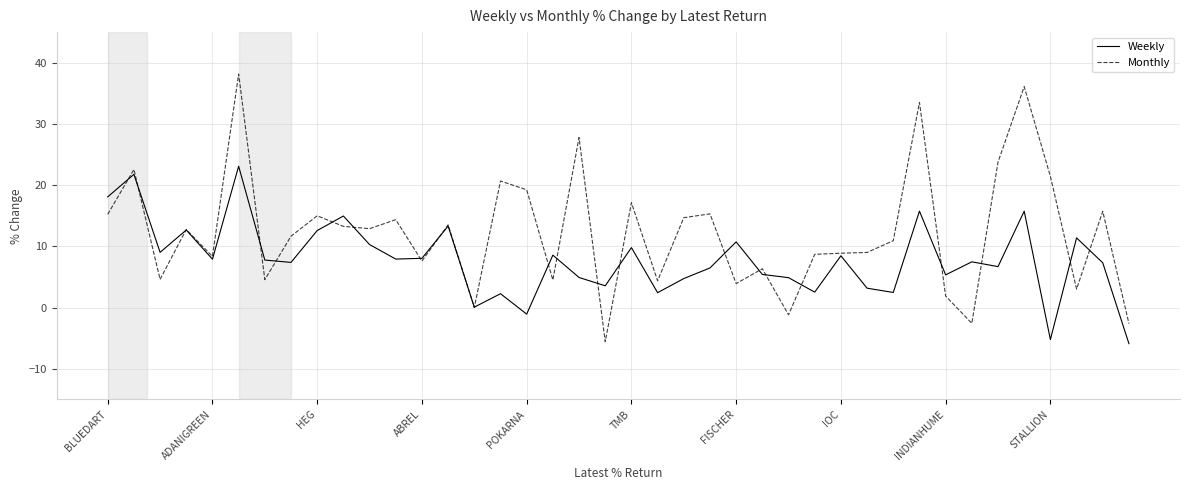

Rank the series by their maximum value, from highest to lowest.

Monthly, Weekly